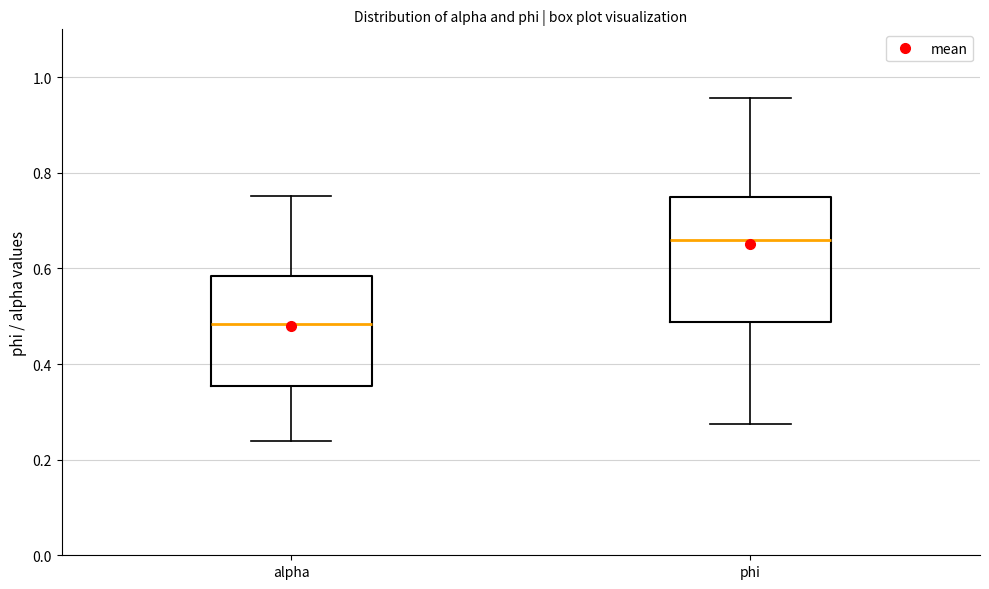

Which box's median line is the lowest?

alpha